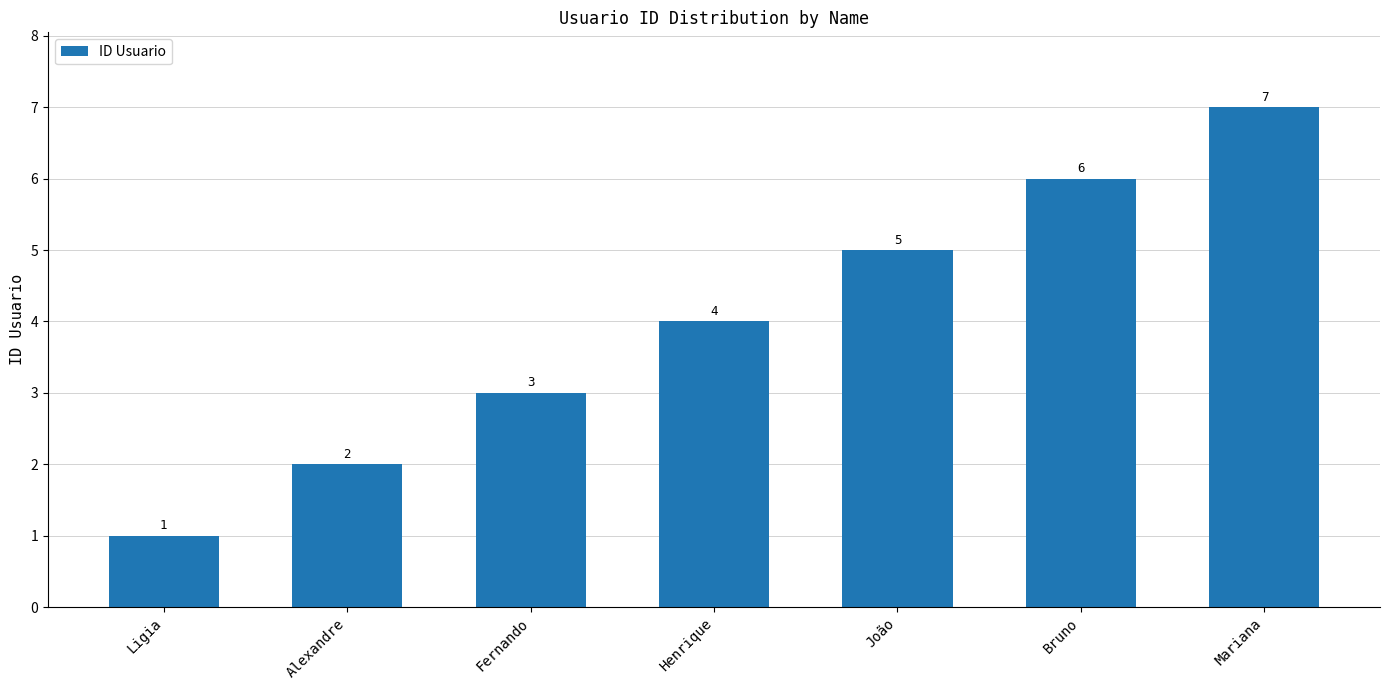

Reading left to right, extract all data points from this chart.

1	2	3	4	5	6	7